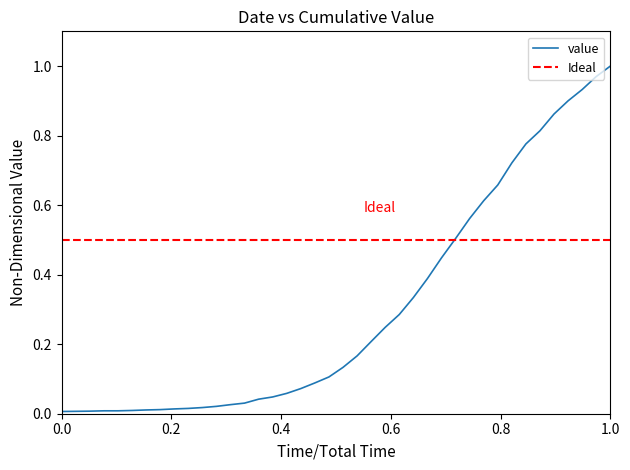

What is the average value?

0.3